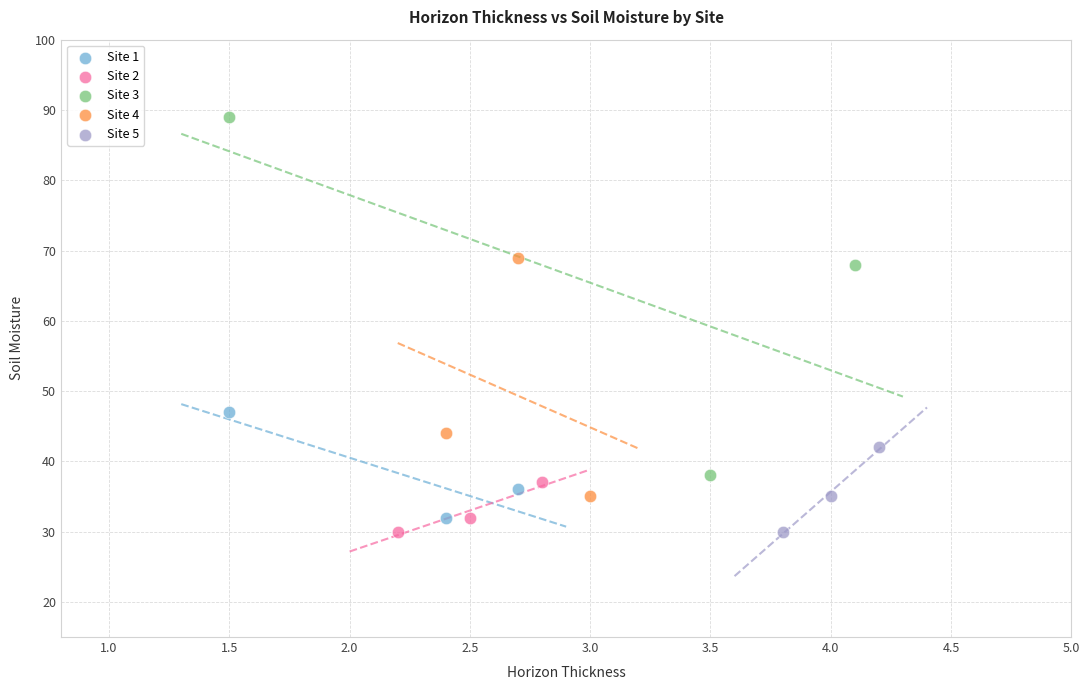

What are all the series names shown in the legend?

Site 1, Site 2, Site 3, Site 4, Site 5